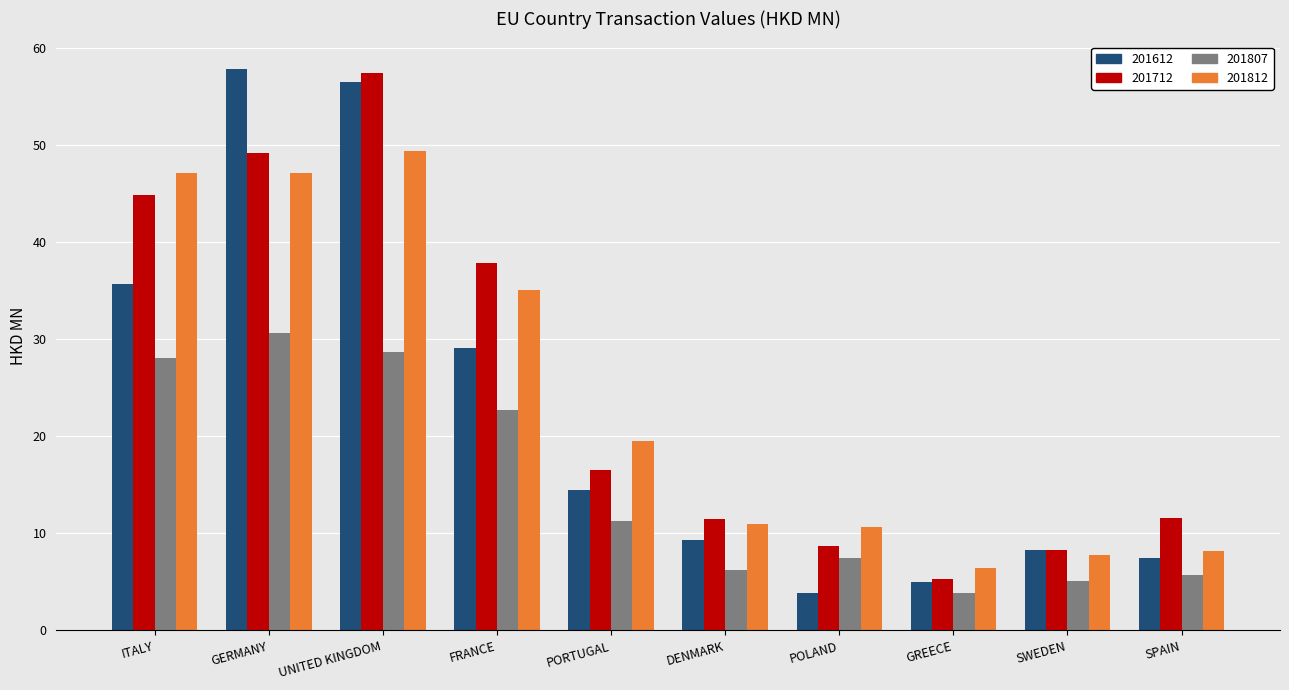

At how many categories does at least one series exceed 27?

4